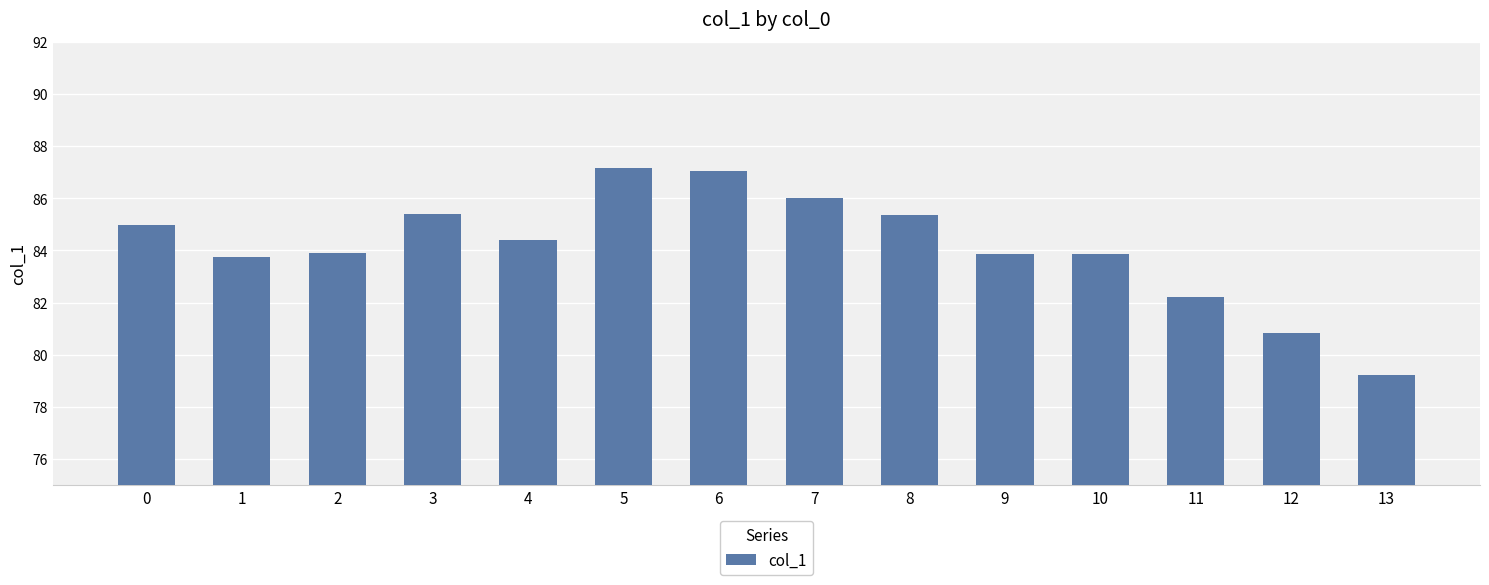

What is the change in value from 2 to 8?

+1.5